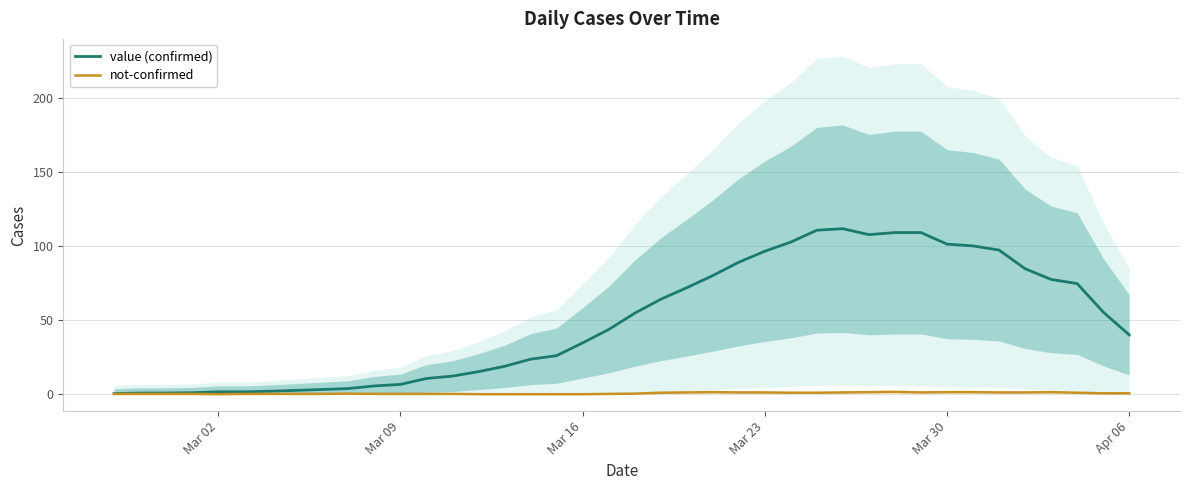

How many interior local peaks does the value (confirmed) series have?

1